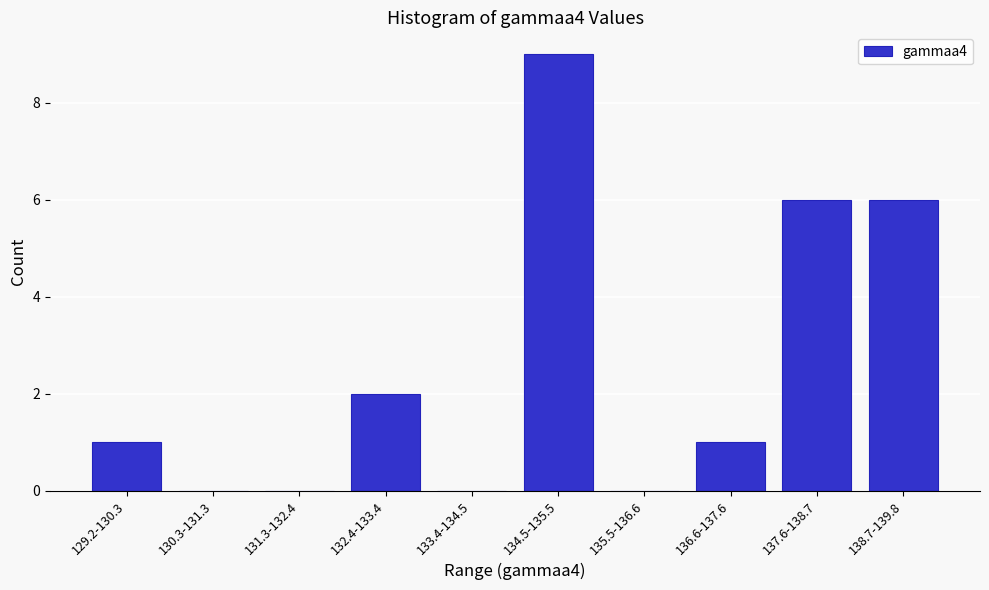

Reading right to left, extract all data points from this chart.

138.7-139.8=6	137.6-138.7=6	136.6-137.6=1	135.5-136.6=0	134.5-135.5=9	133.4-134.5=0	132.4-133.4=2	131.3-132.4=0	130.3-131.3=0	129.2-130.3=1